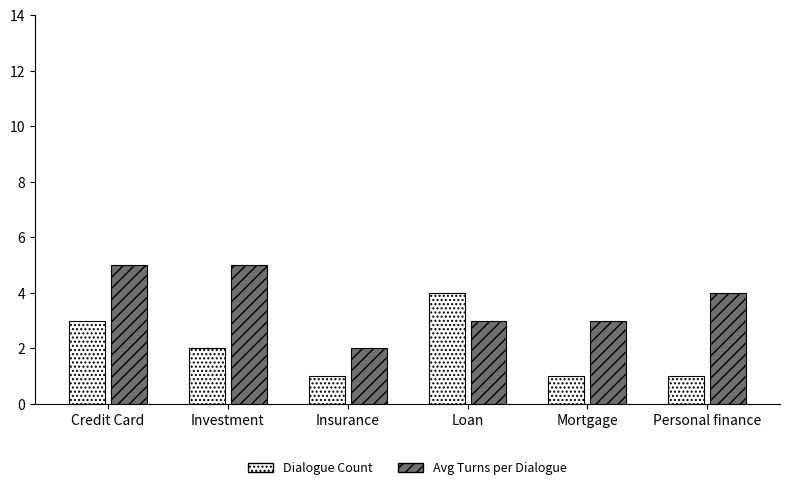

What is the average value of the Dialogue Count series?

2